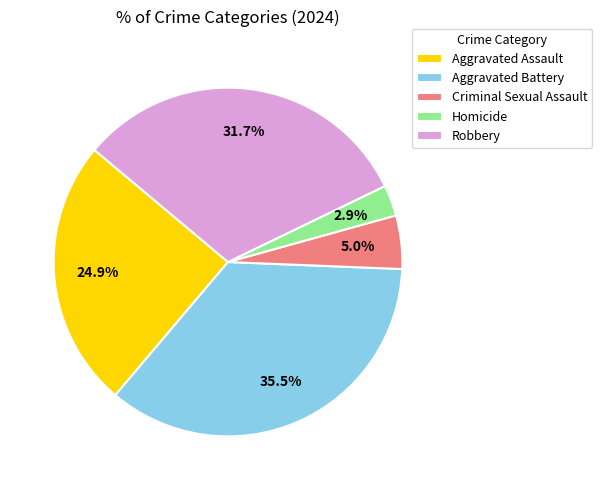

Is the sum of Aggravated Assault and Aggravated Battery greater than half?

Yes